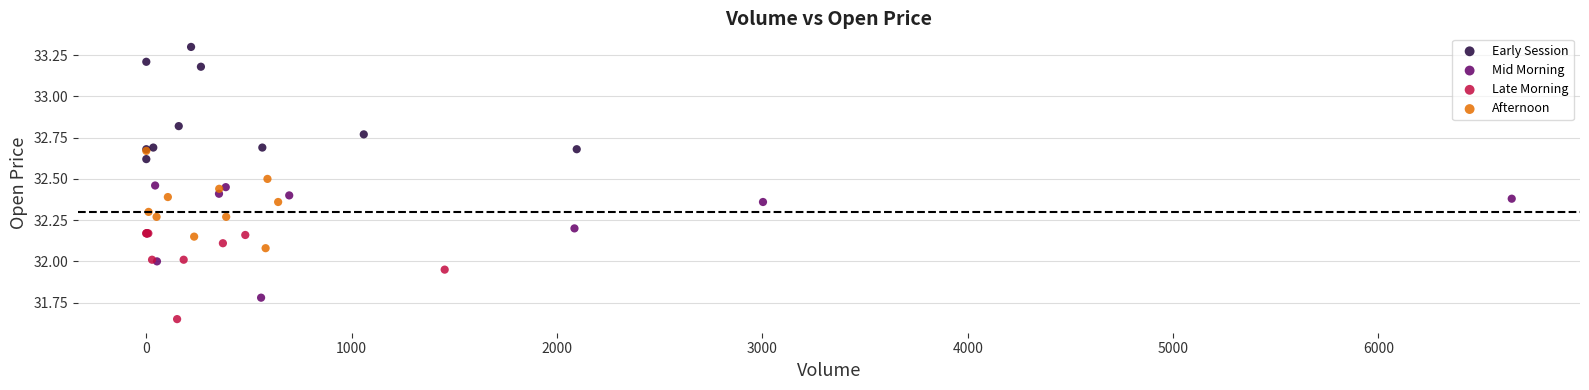

Which series reaches the maximum Y coordinate?

Early Session